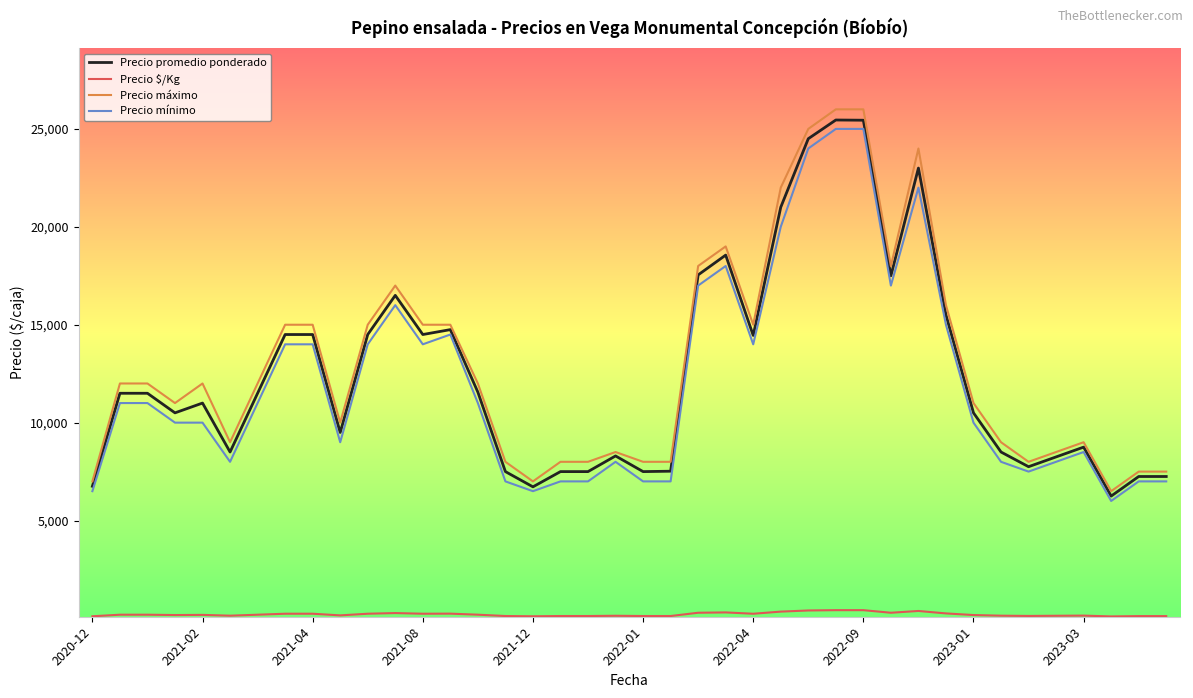

True or false: Precio máximo and Precio $/Kg intersect in this chart.

False